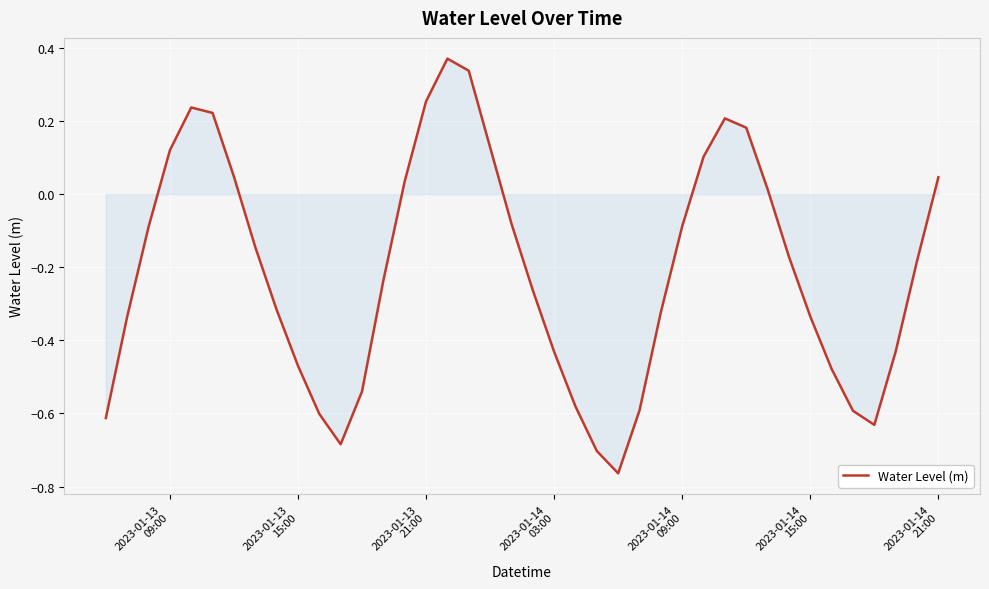

What is the difference between the maximum and minimum values?

1.1